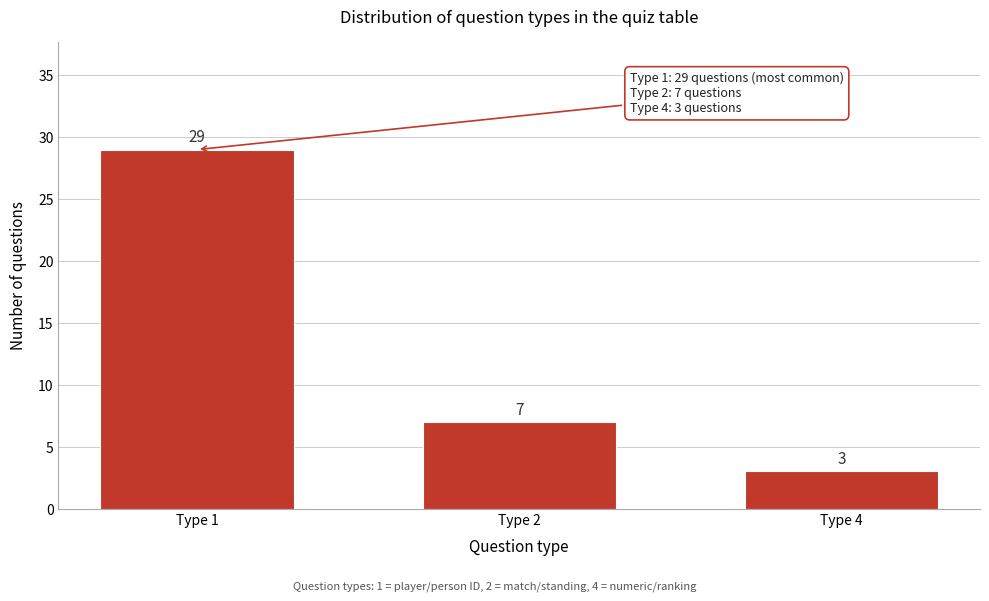

Reading right to left, what are all the values shown in this chart?

3	7	29